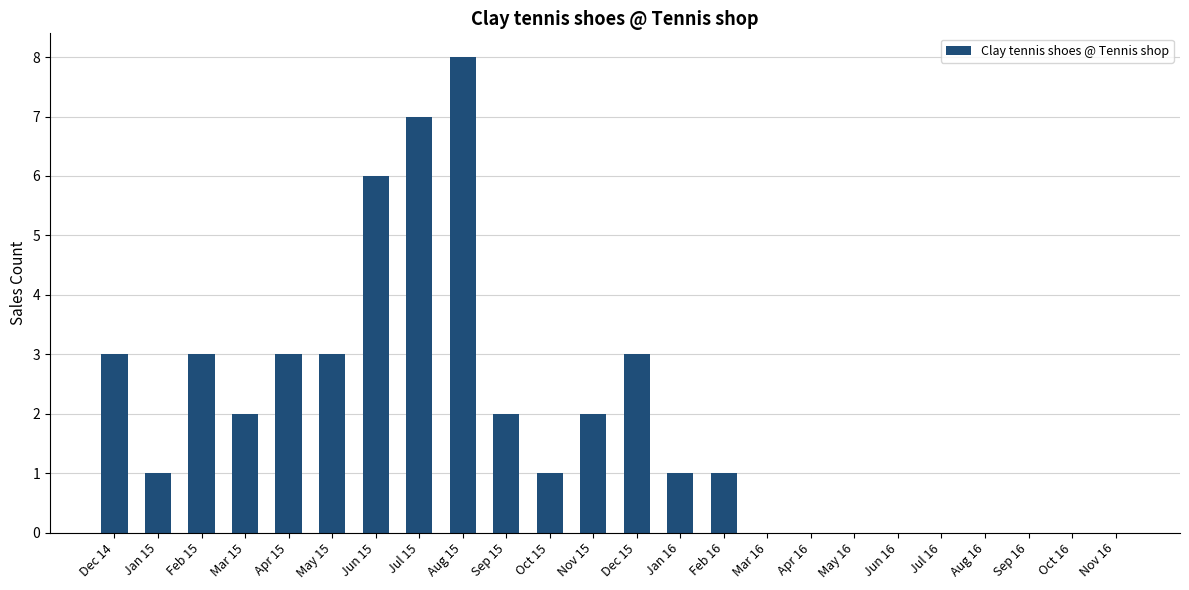

What is the sum of all values?

46